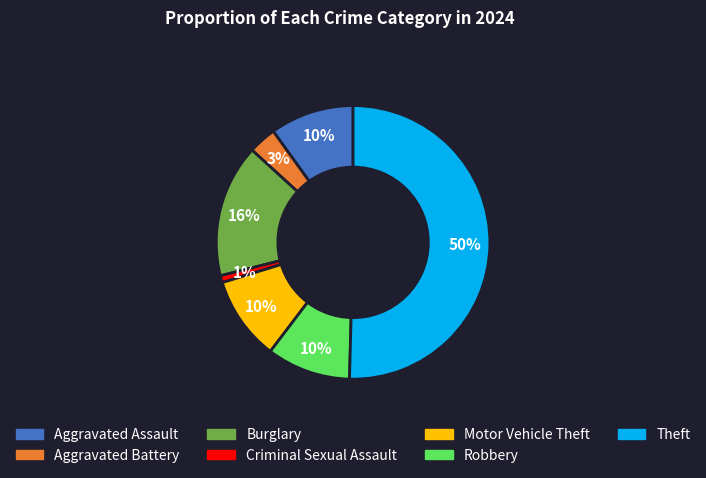

To the nearest percent, what portion does Criminal Sexual Assault represent?

1%